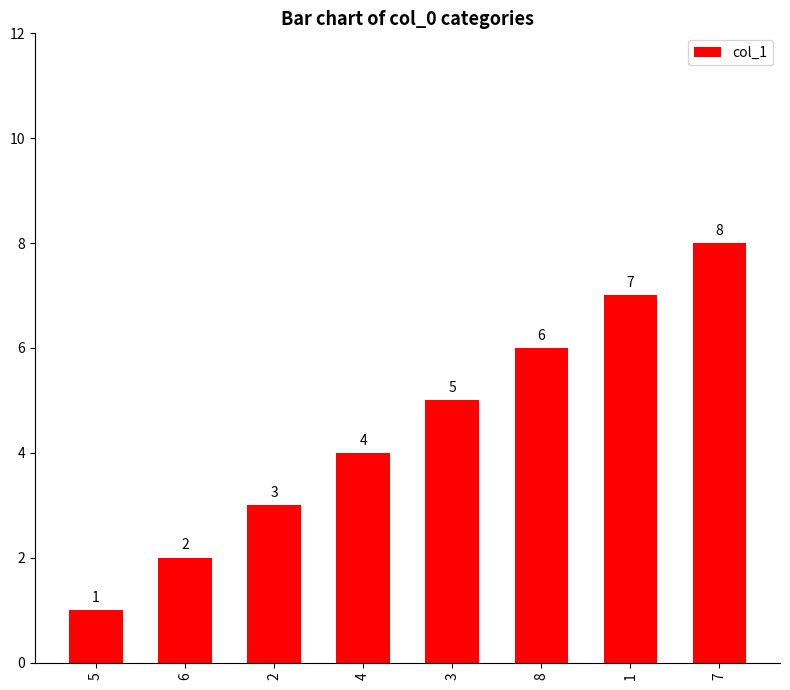

List the labels in order of value, largest first.

7, 1, 8, 3, 4, 2, 6, 5